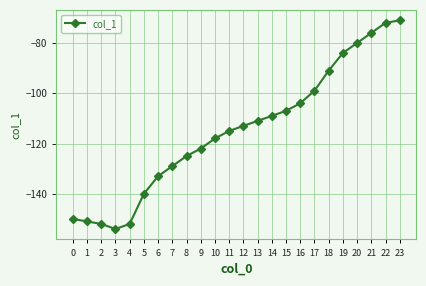

Between 3 and 8, which is larger?

8